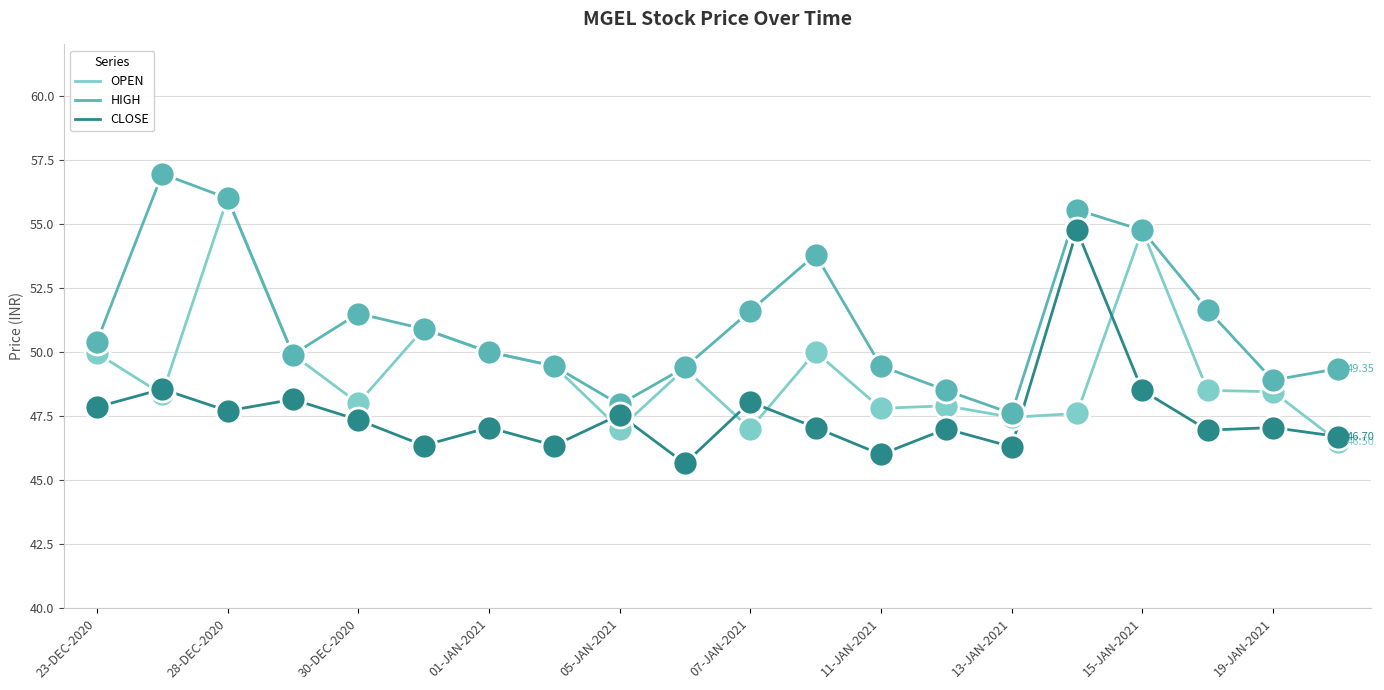

At how many categories does at least one series exceed 49?

16